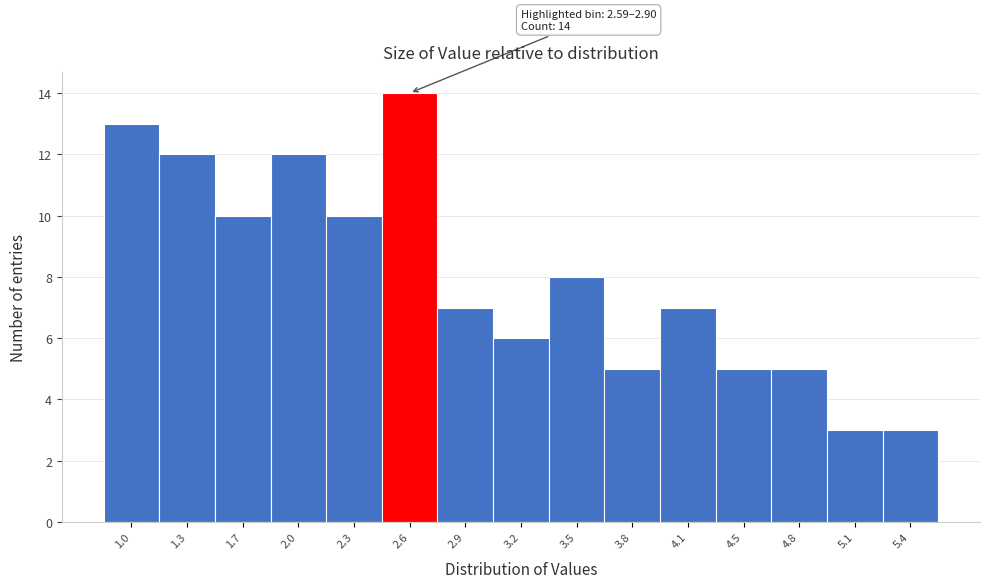

Reading left to right, extract all data points from this chart.

13	12	10	12	10	14	7	6	8	5	7	5	5	3	3